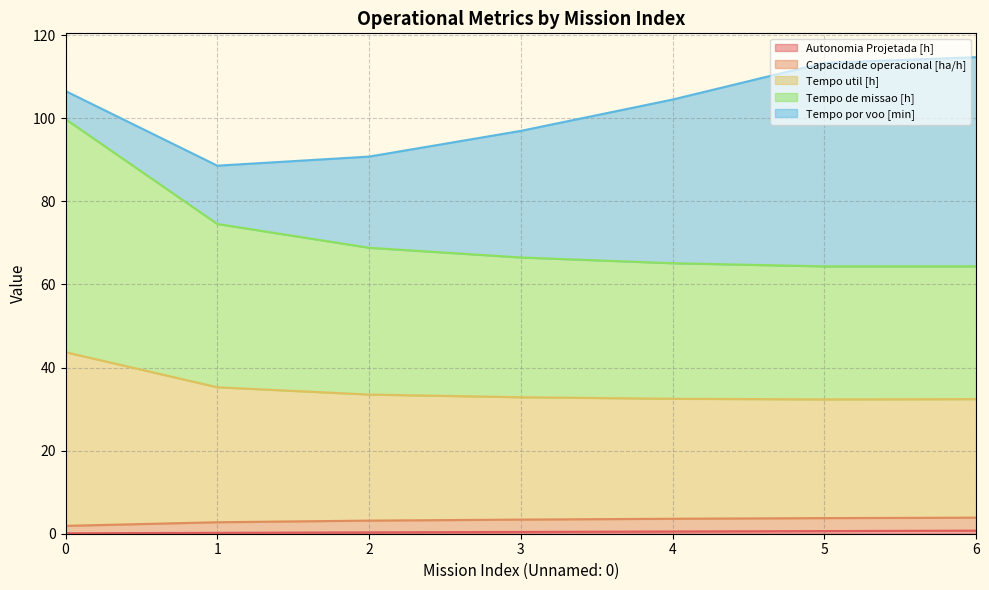

What is the minimum value shown in the chart?

0.1